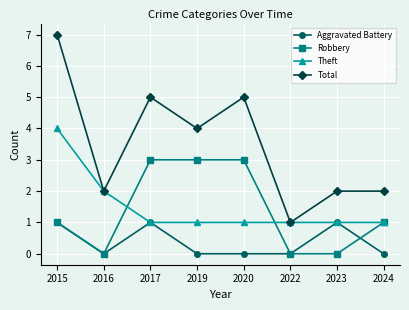

Which series has the largest total across all categories?

Total